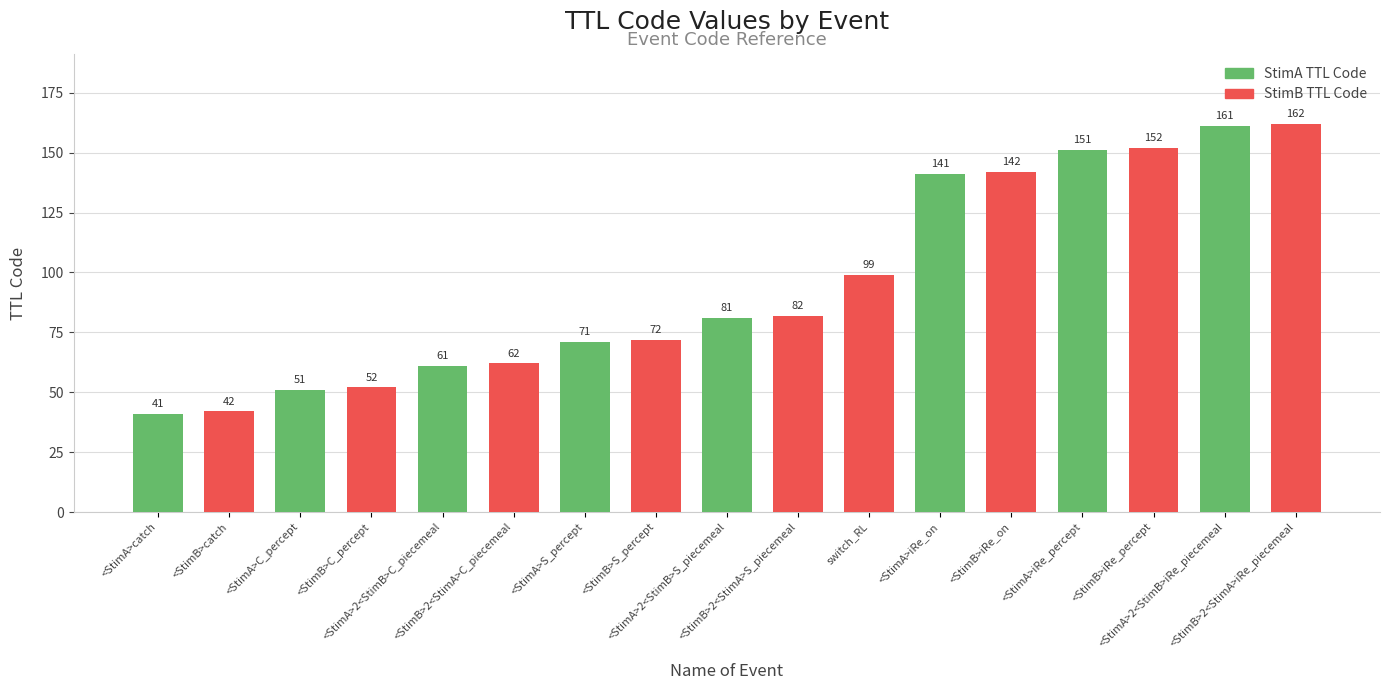

What is the sum of all StimA TTL Code values?

758